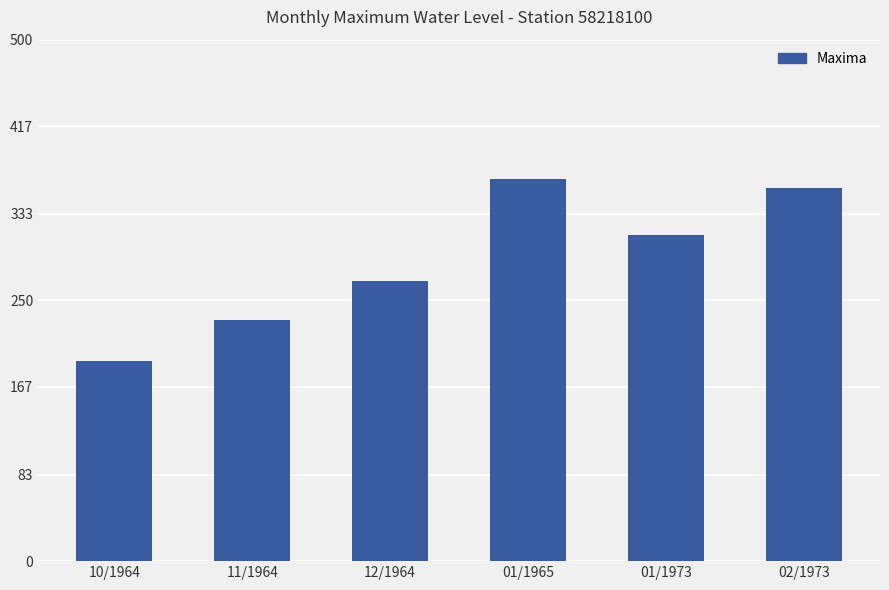

What is the label of the 2nd bar from the left?

11/1964